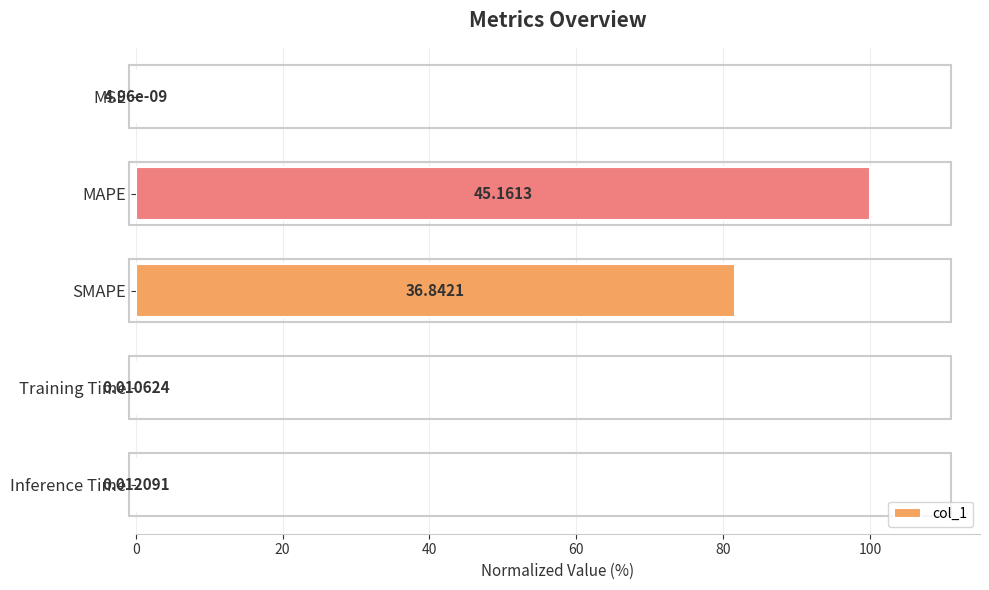

Where is the data nearest to the value 50?

SMAPE